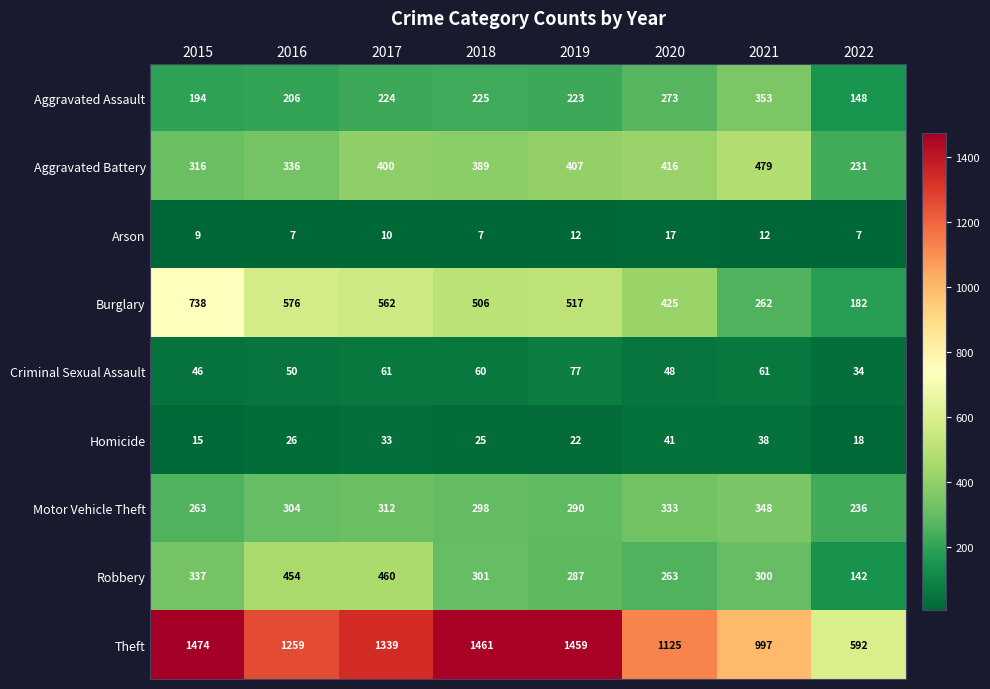

At which category is the sum across all series the highest?

2017